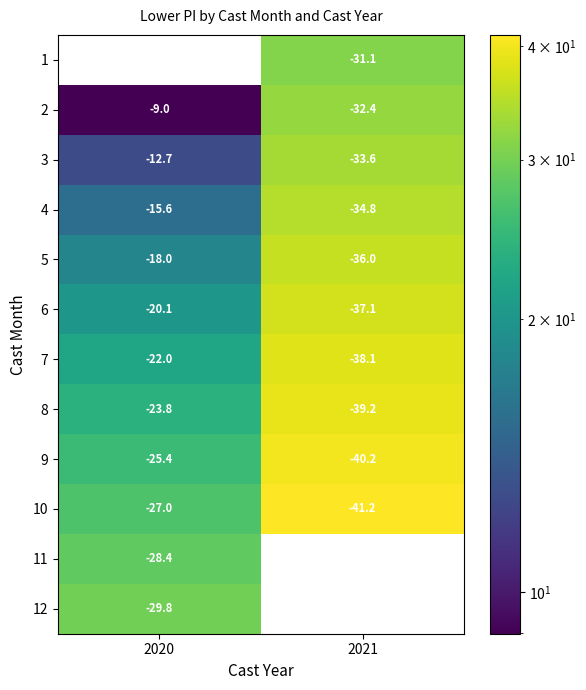

Is the value of 9 at 2021 greater than the value of 1 at 2021?

No